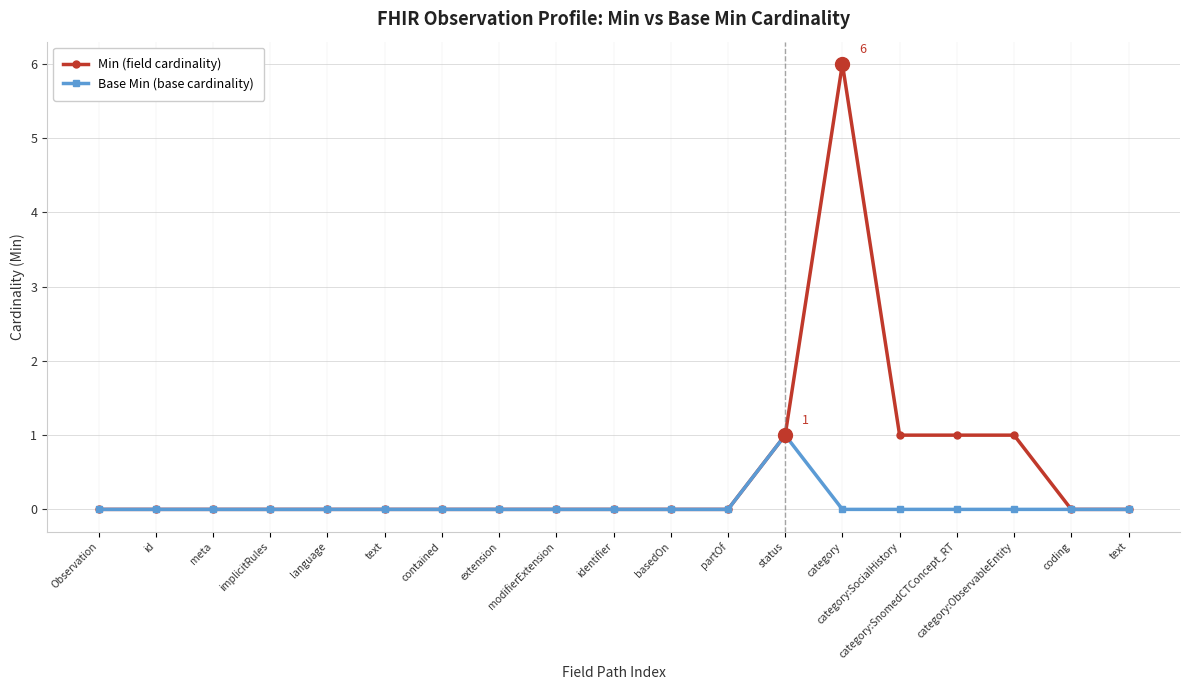

Rank the series at text from lowest to highest value.

Min (field cardinality), Base Min (base cardinality)